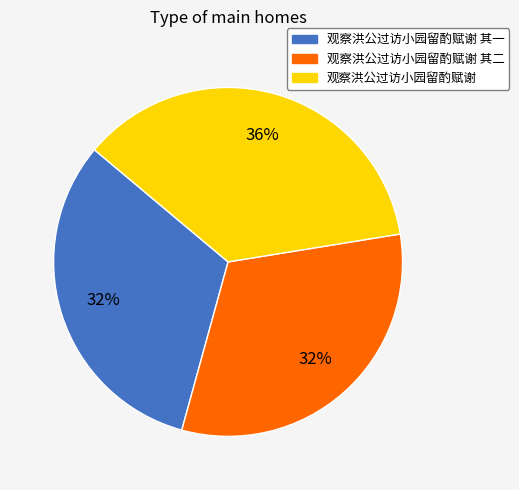

To the nearest percent, what is the average slice percentage?

33%